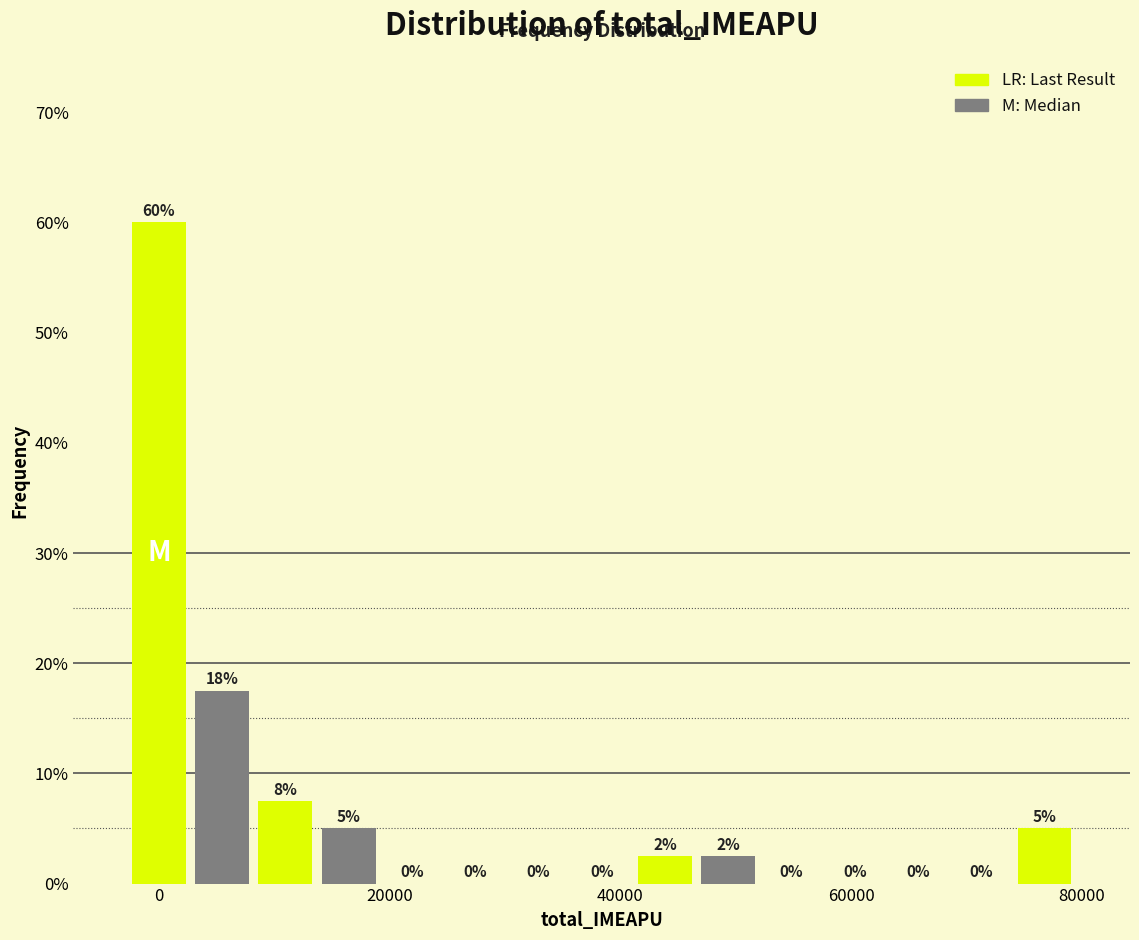

Around what value on the x-axis is the tallest bar? Give the approximate position of its centre, as read against the axis.

0